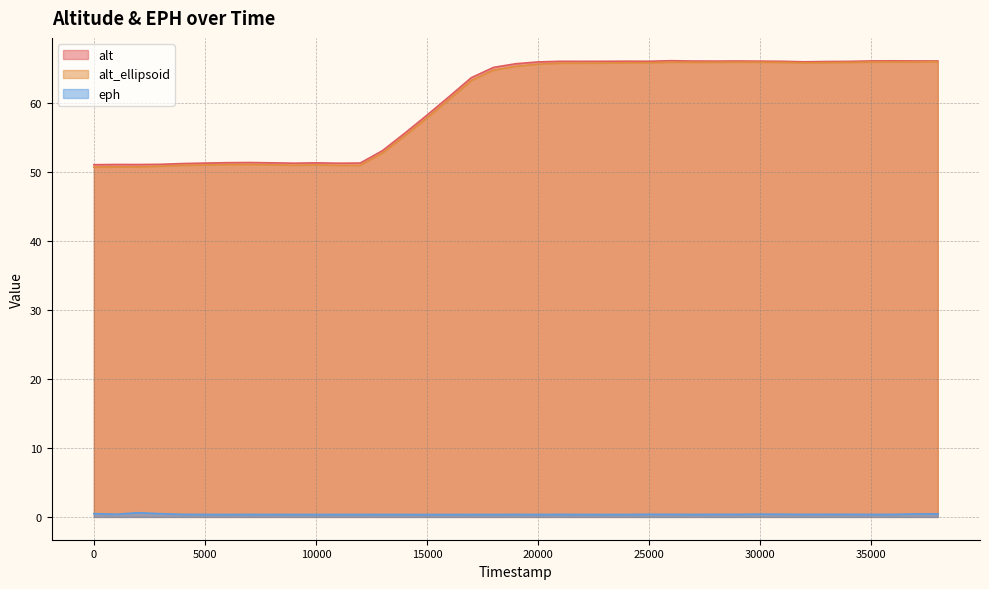

Is it true that alt_ellipsoid equals 39.6 at 38901000?

False